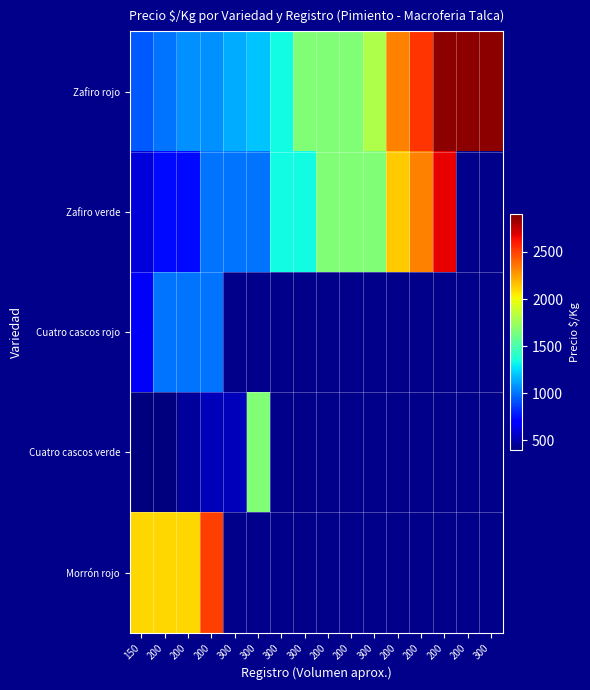

Is the value of Cuatro cascos verde at 200 greater than the value of Cuatro cascos rojo at 150?

No